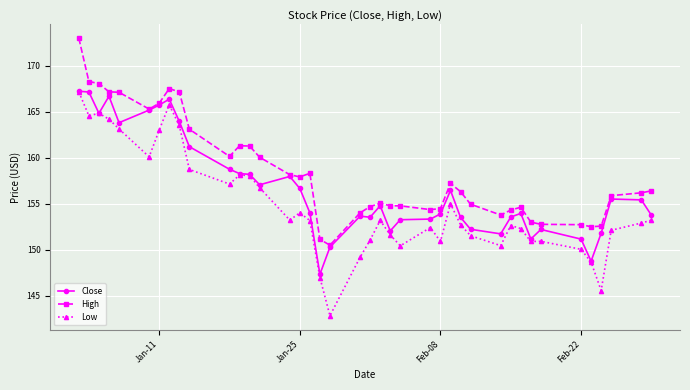

True or false: Low has more than 1 points higher than both neighbors.

True